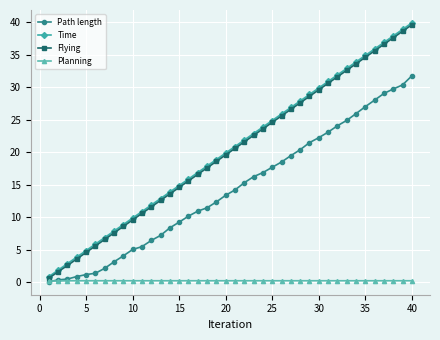

True or false: Planning and Flying intersect in this chart.

False